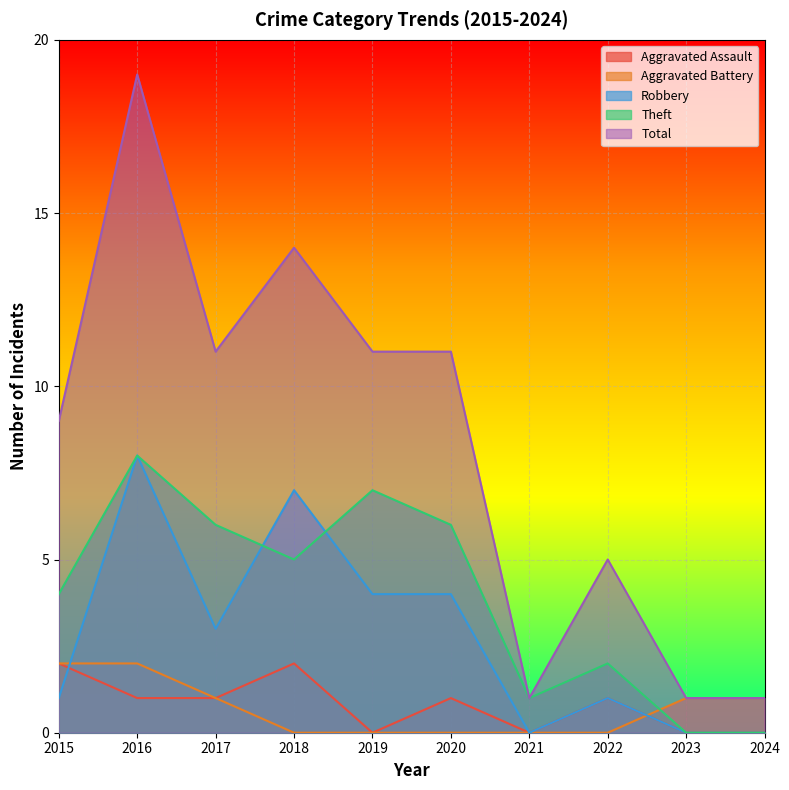

True or false: Robbery and Total cross at least once.

False